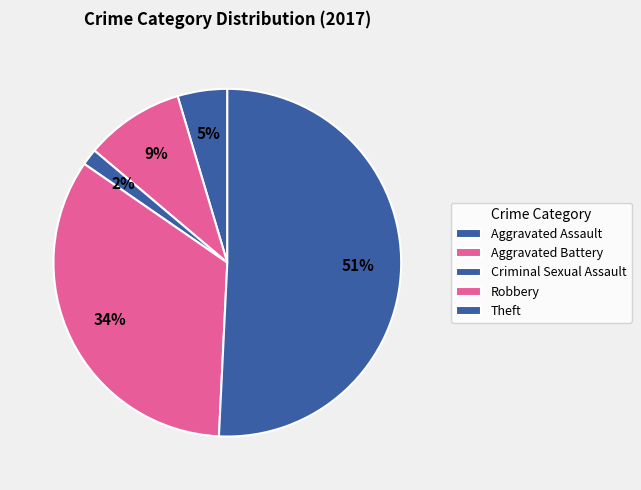

How many slices are in this pie chart?

5